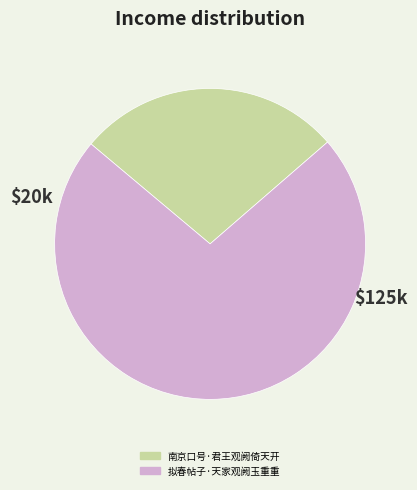

Which category has the smallest portion of the pie?

南京口号·君王观阙倚天开